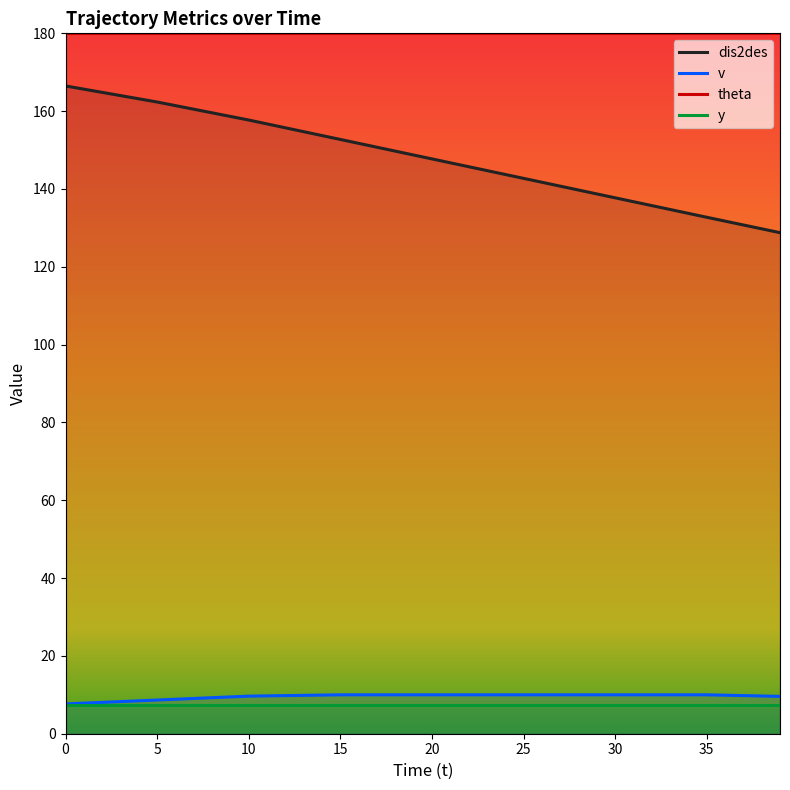

What is the value of the dis2des point at the 3rd from the left?

157.7